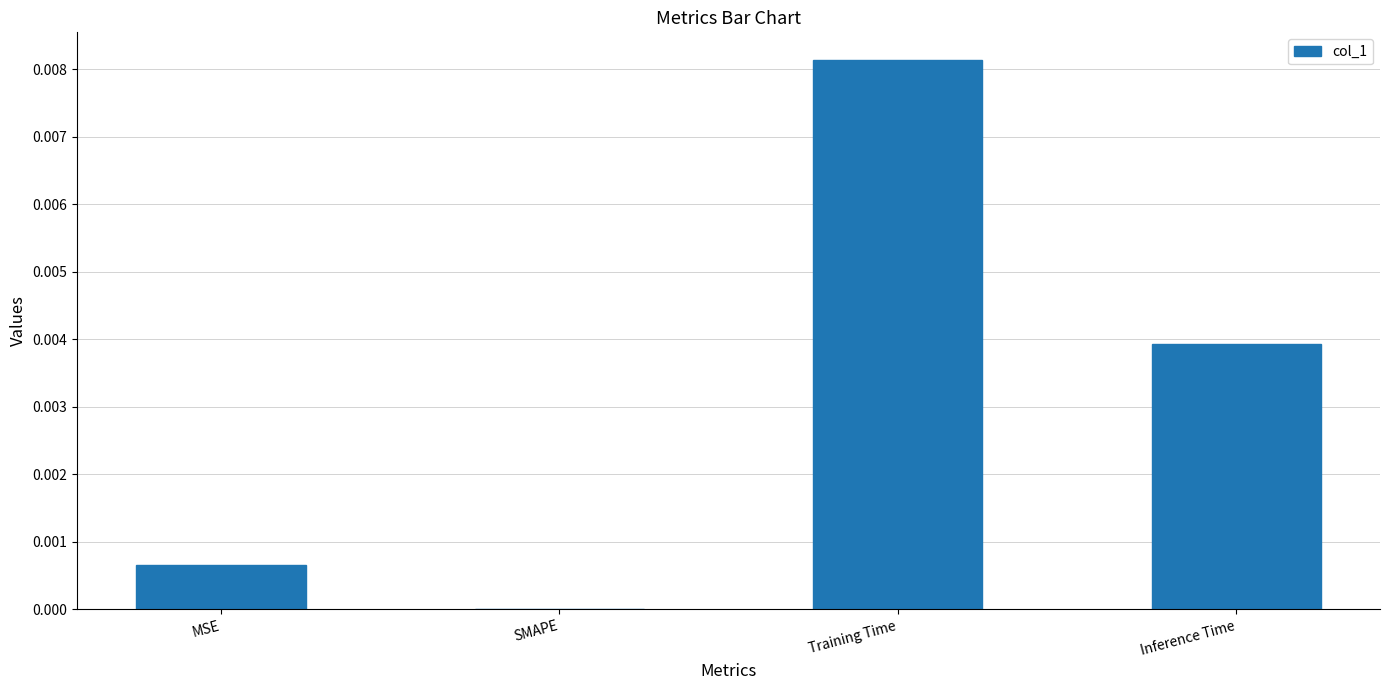

Is it true that the value at MSE is 0.0?

True